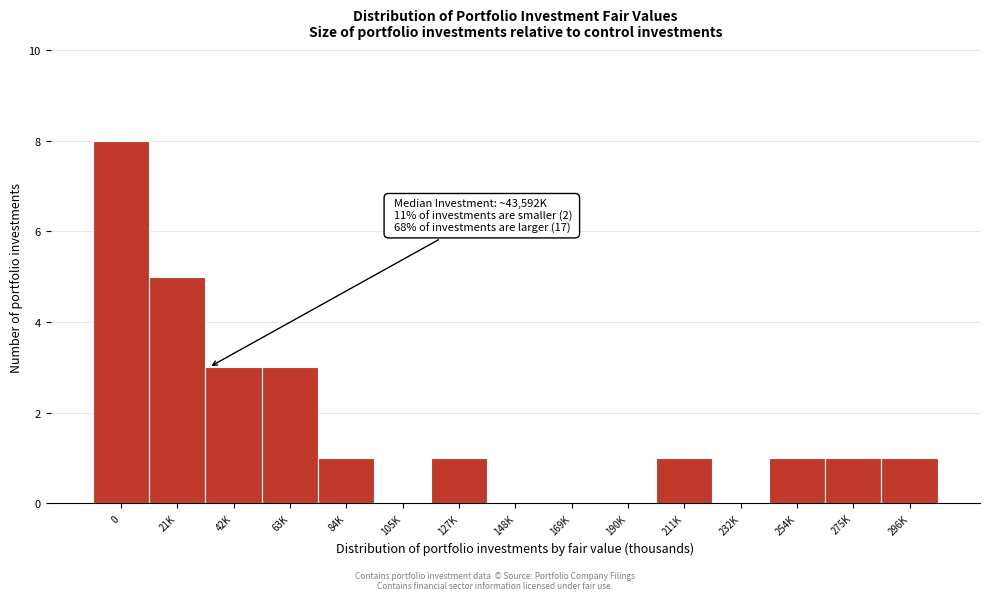

Reading left to right, transcribe all the data shown in this chart.

0=8	21K=5	42K=3	63K=3	84K=1	105K=0	127K=1	148K=0	169K=0	190K=0	211K=1	232K=0	254K=1	275K=1	296K=1